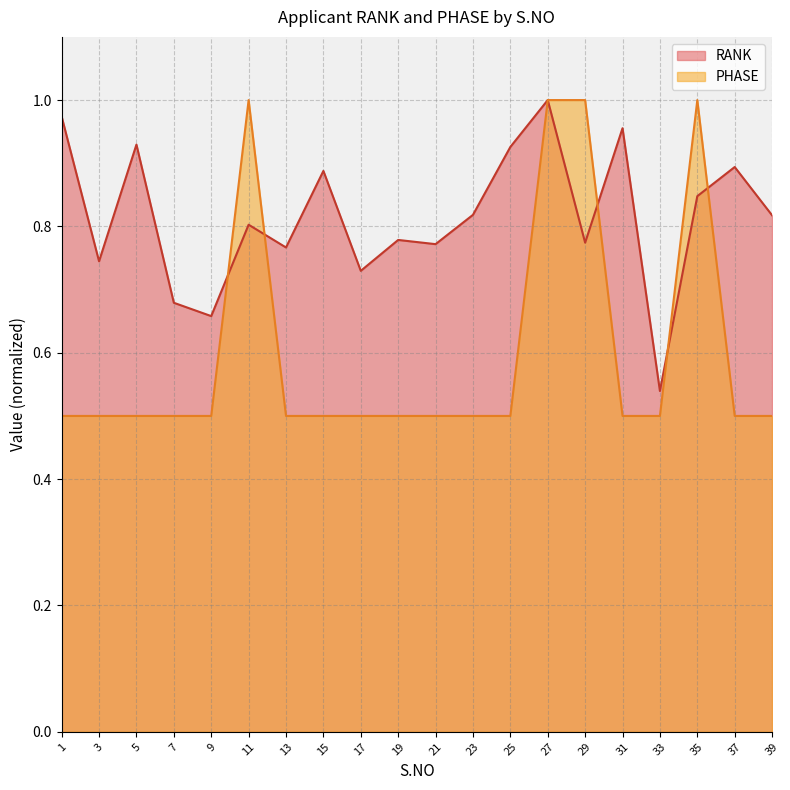

Count the number of data series in this chart.

2